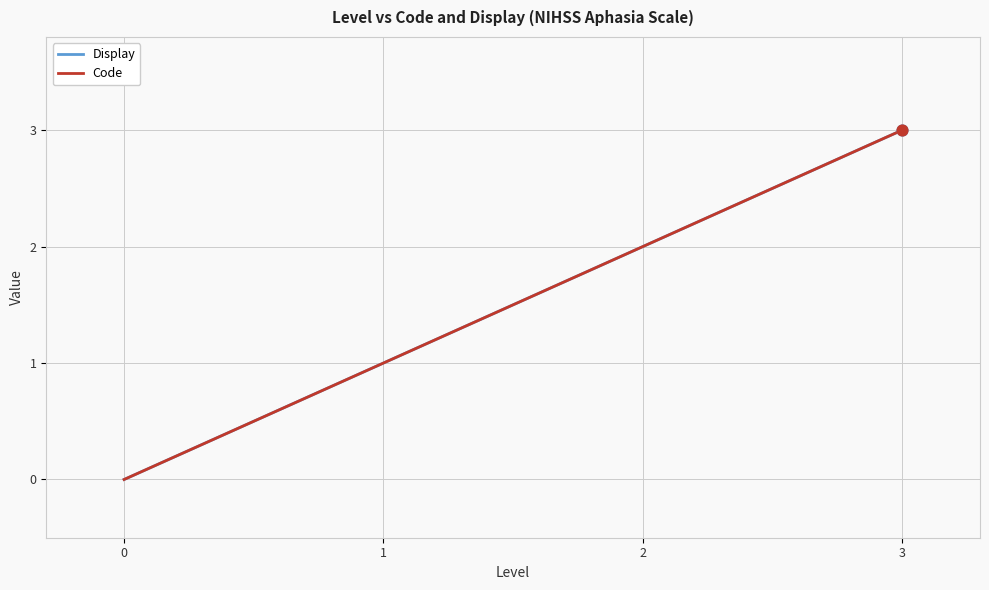

Does the chart have visible grid lines?

Yes